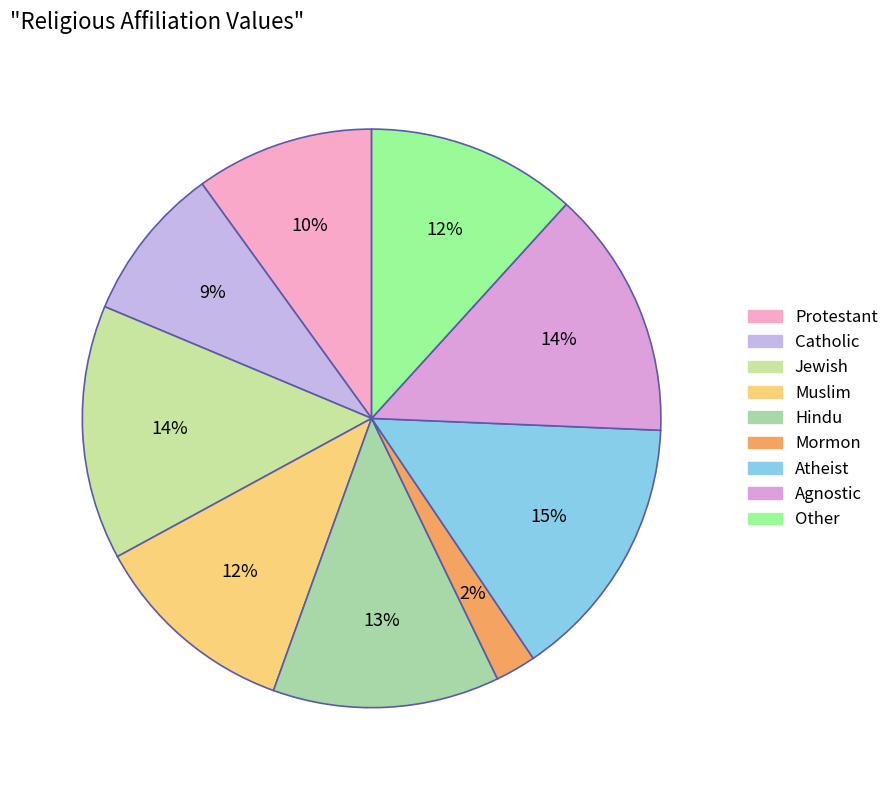

True or false: Other accounts for 12% of the total.

True